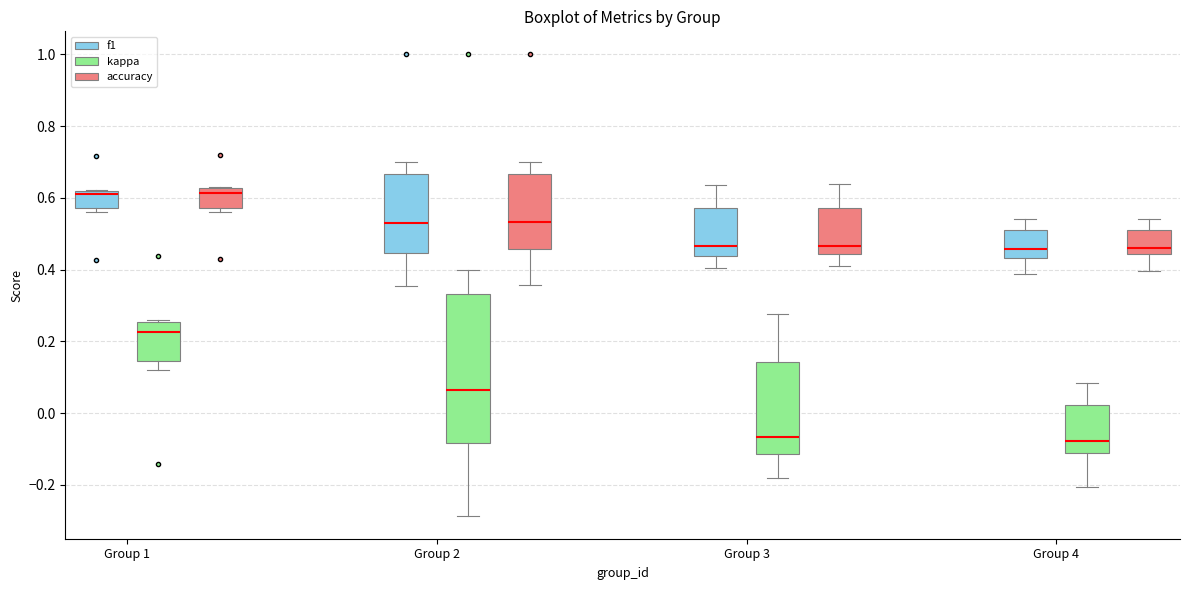

Comparing the boxes themselves (not the whiskers), which one is the tallest?

Group 2 (kappa)